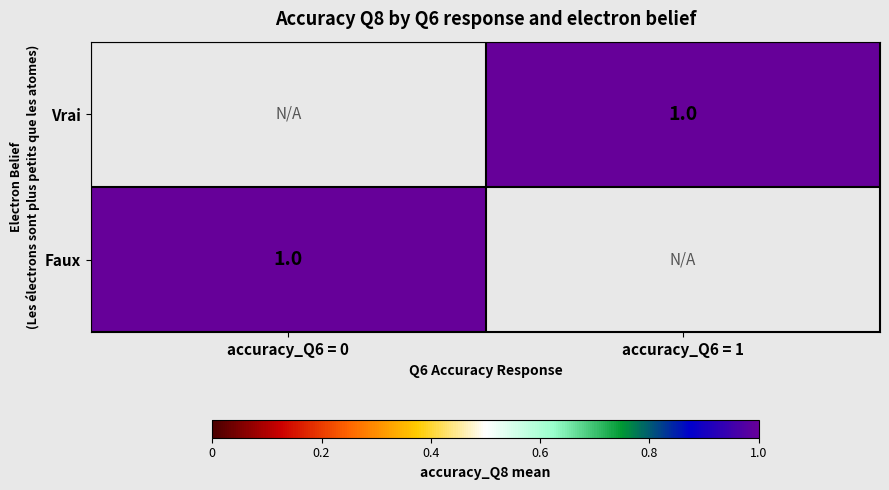

What is the minimum value shown in the chart?

1.0